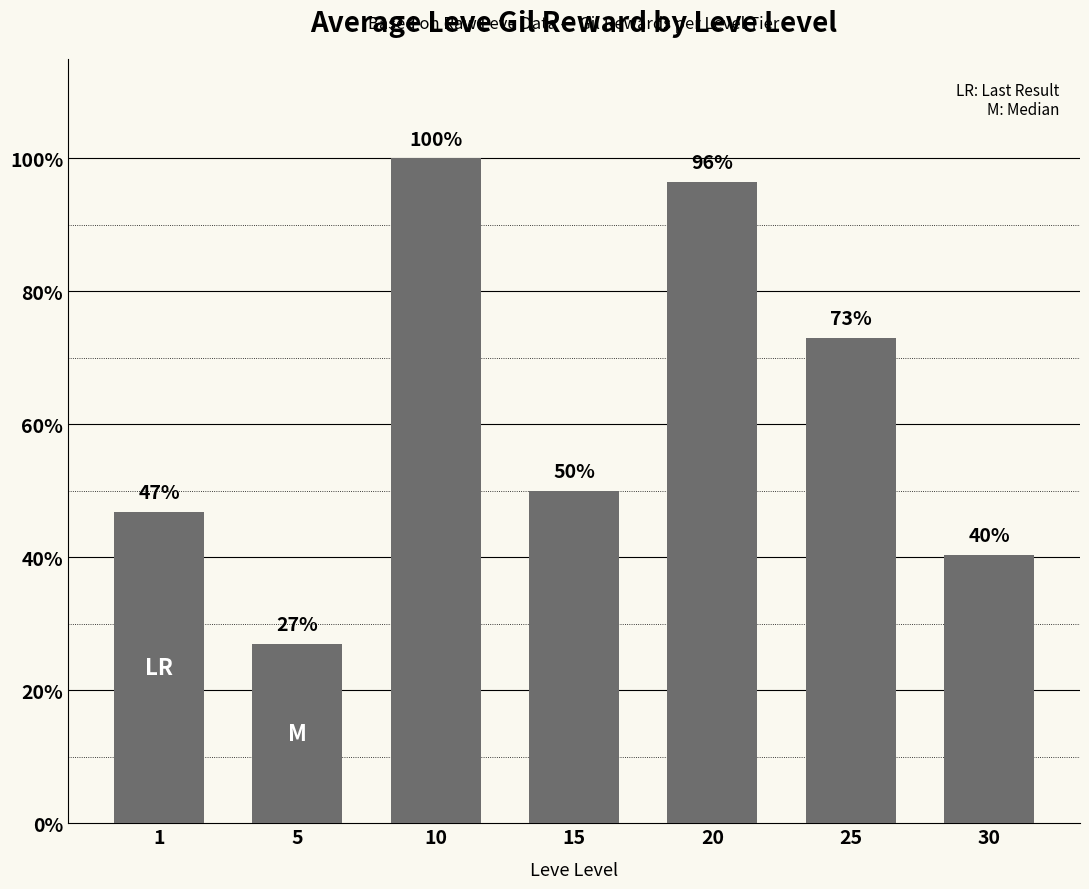

Is it true that the value at 15 is 536.4?

False